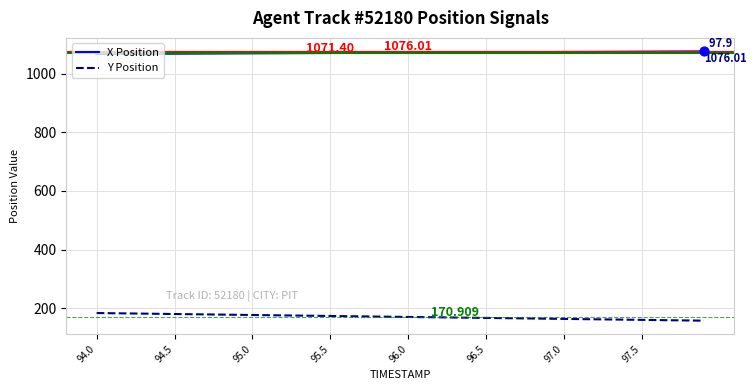

Which series has the largest total across all categories?

X Position